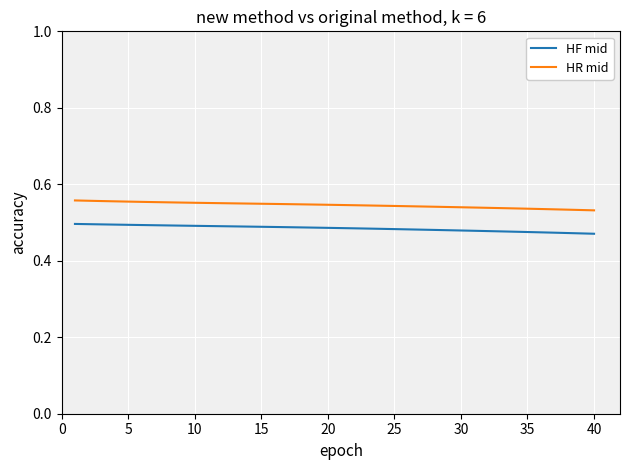

List the series in order of their overall mean, highest first.

HR mid, HF mid